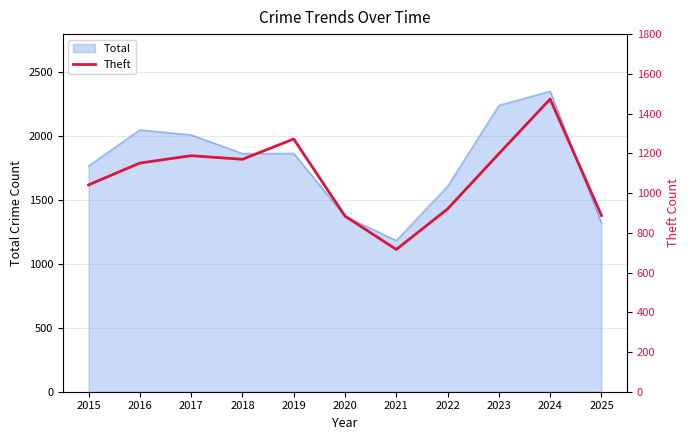

What is the minimum value shown in the chart?

716